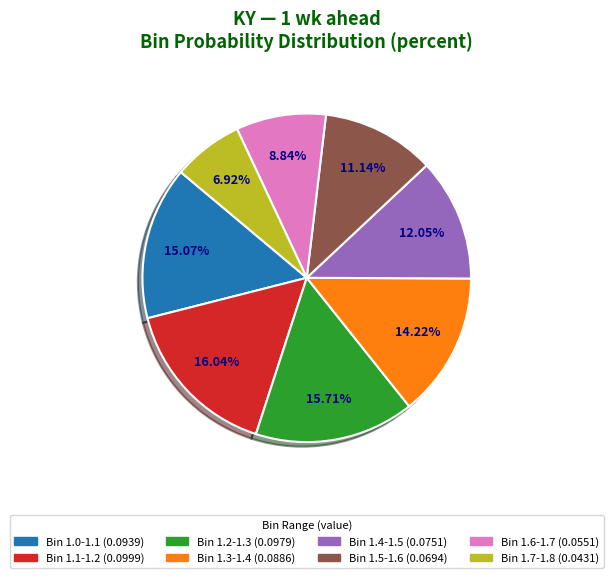

Is there a majority slice in this chart?

No